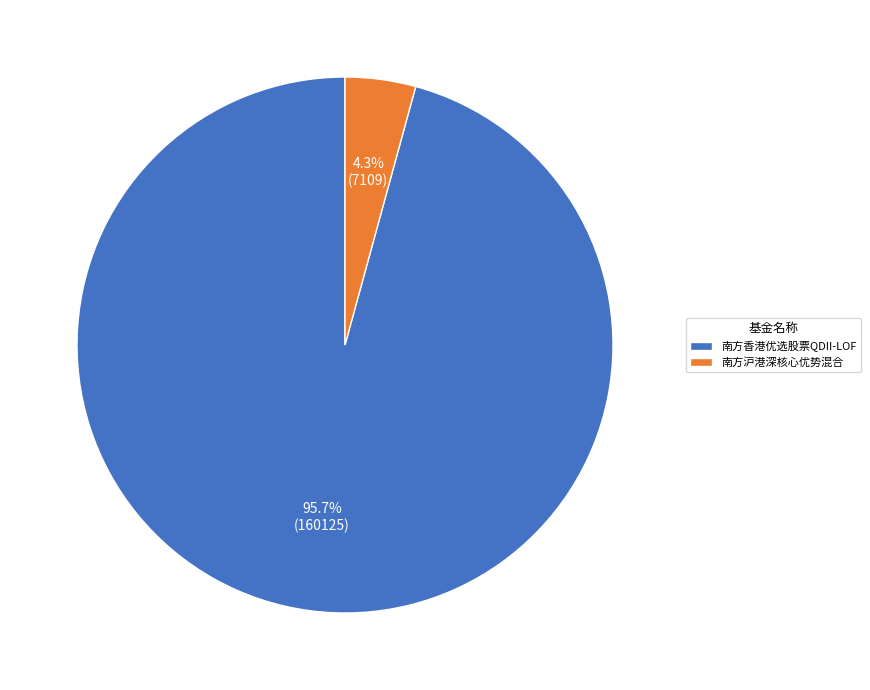

To the nearest percent, what portion does 南方沪港深核心优势混合 represent?

4%